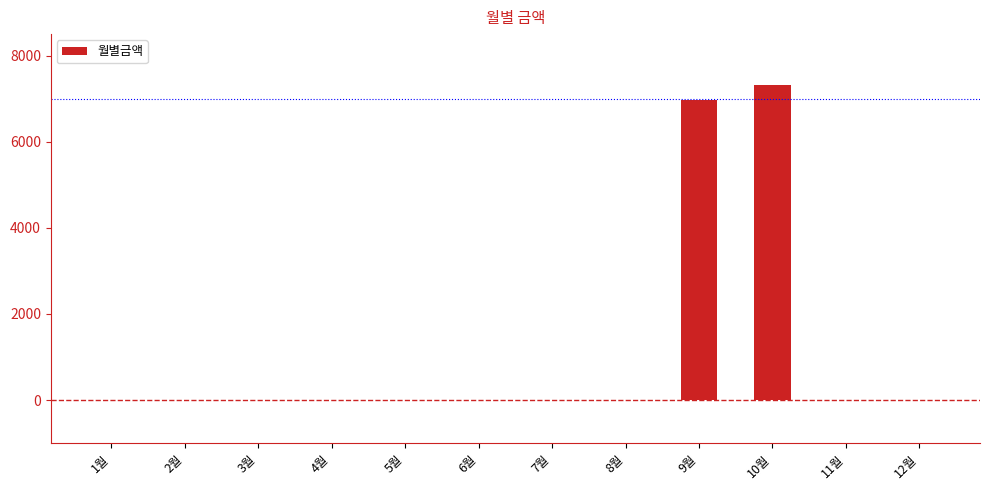

What is the sum of all values?

14290